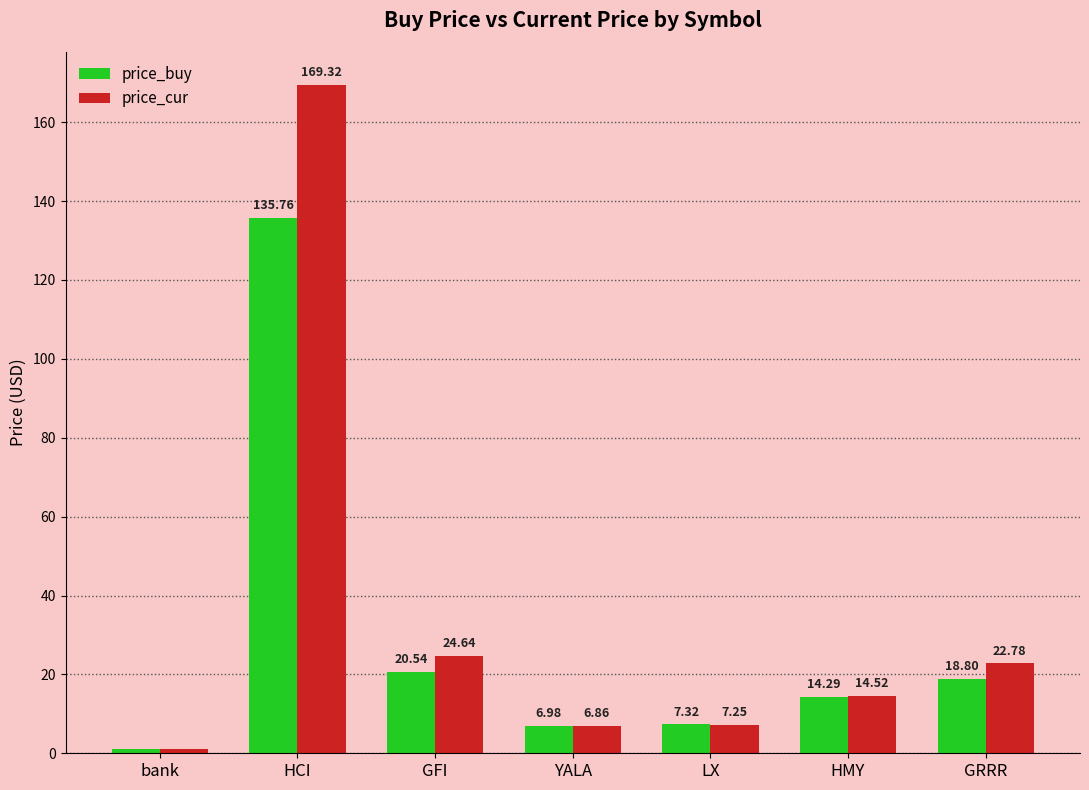

What is the difference between the maximum and minimum values in the price_cur series?

168.3